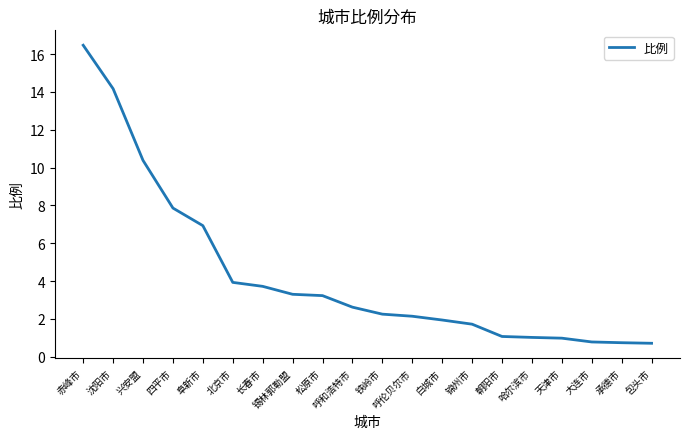

At which category does the chart reach its peak across all series?

赤峰市